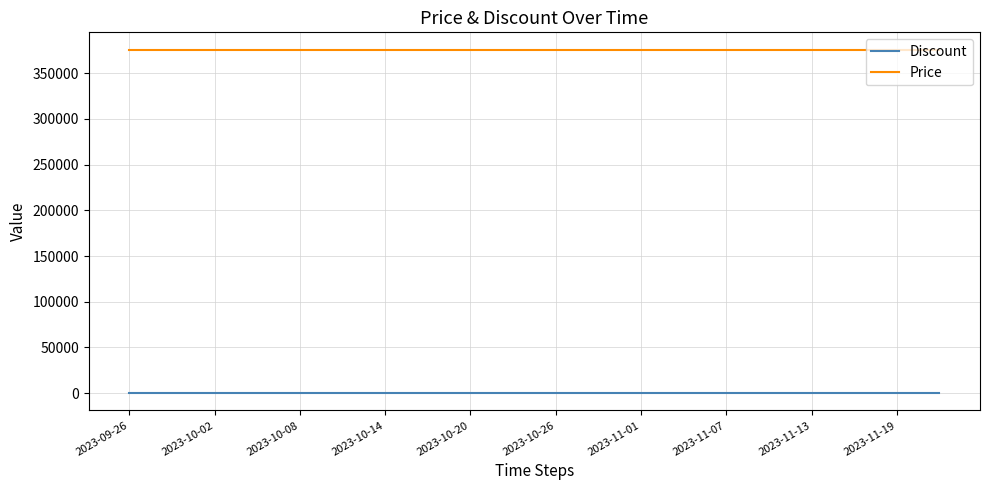

What is the maximum value for Price?

376000